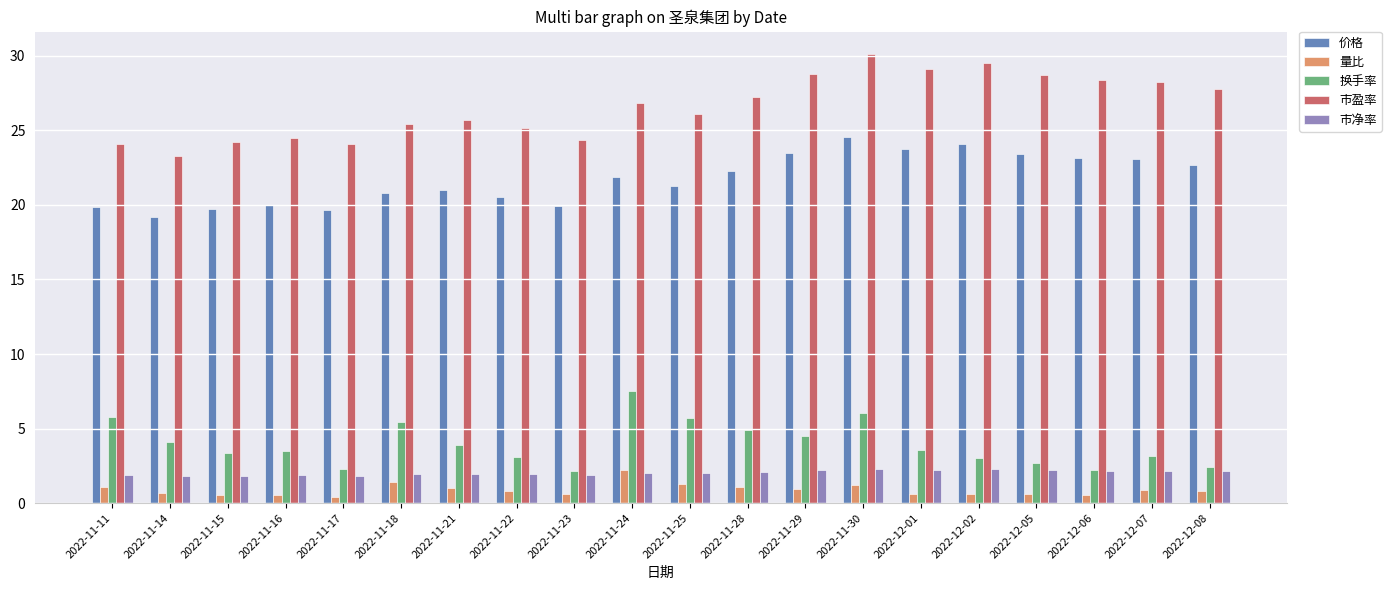

At which category is the sum across all series the highest?

2022-11-30